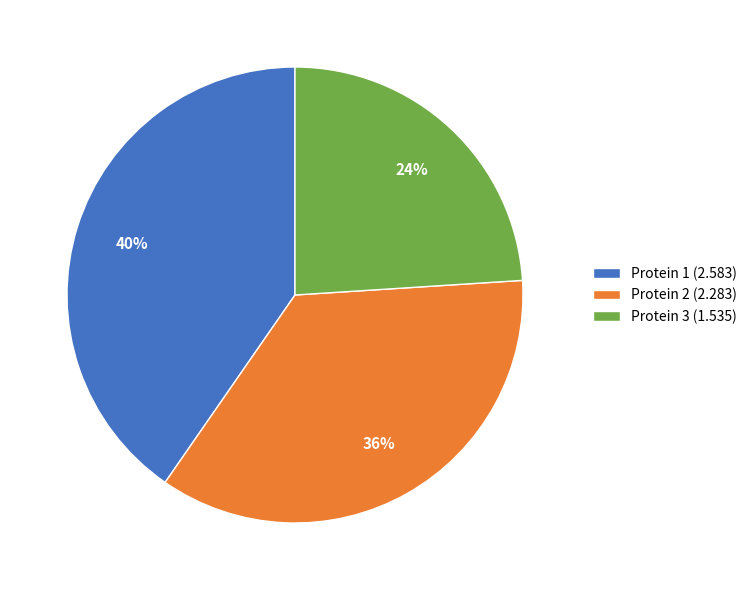

Which has a higher value, Protein 2 (2.283) or Protein 1 (2.583)?

Protein 1 (2.583)